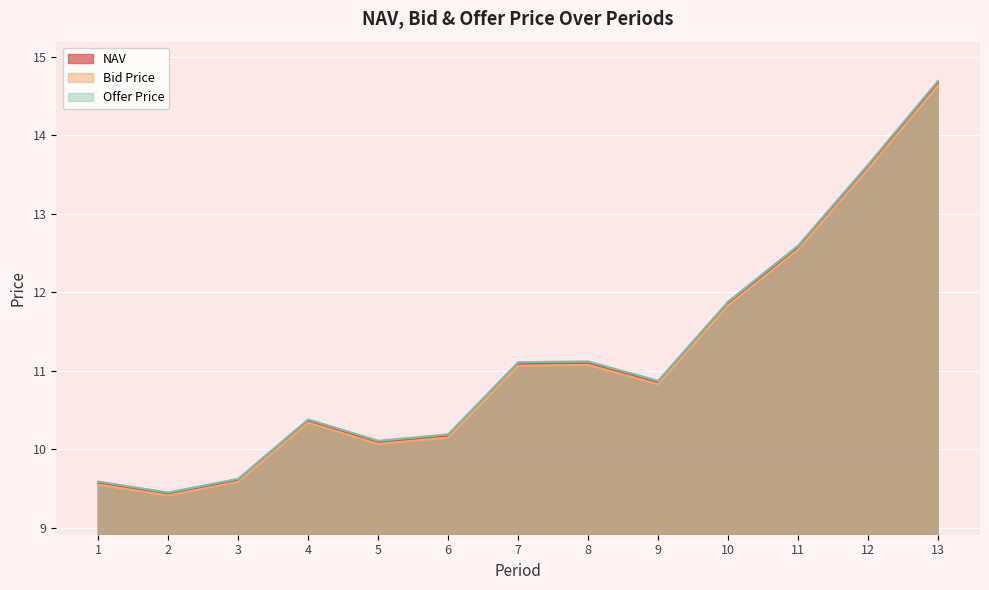

True or false: Offer Price and NAV intersect in this chart.

False